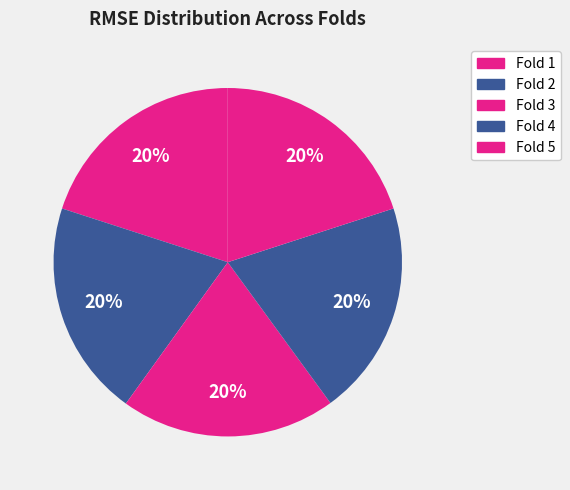

Rank the categories by value from lowest to highest.

Fold 4, Fold 3, Fold 5, Fold 1, Fold 2